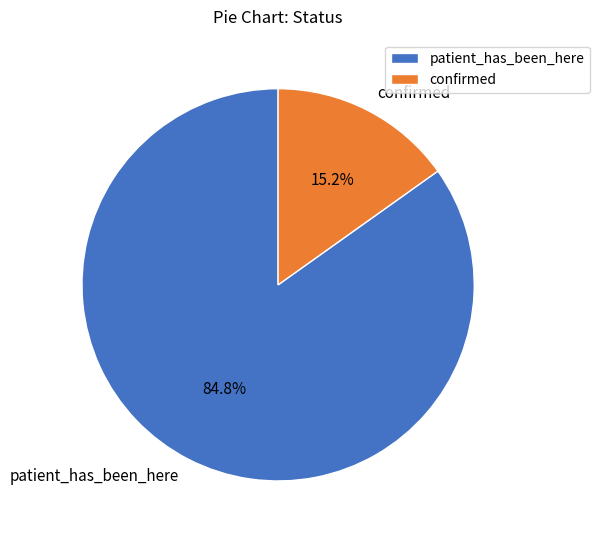

What percentage is NOT represented by patient_has_been_here?

15.2%